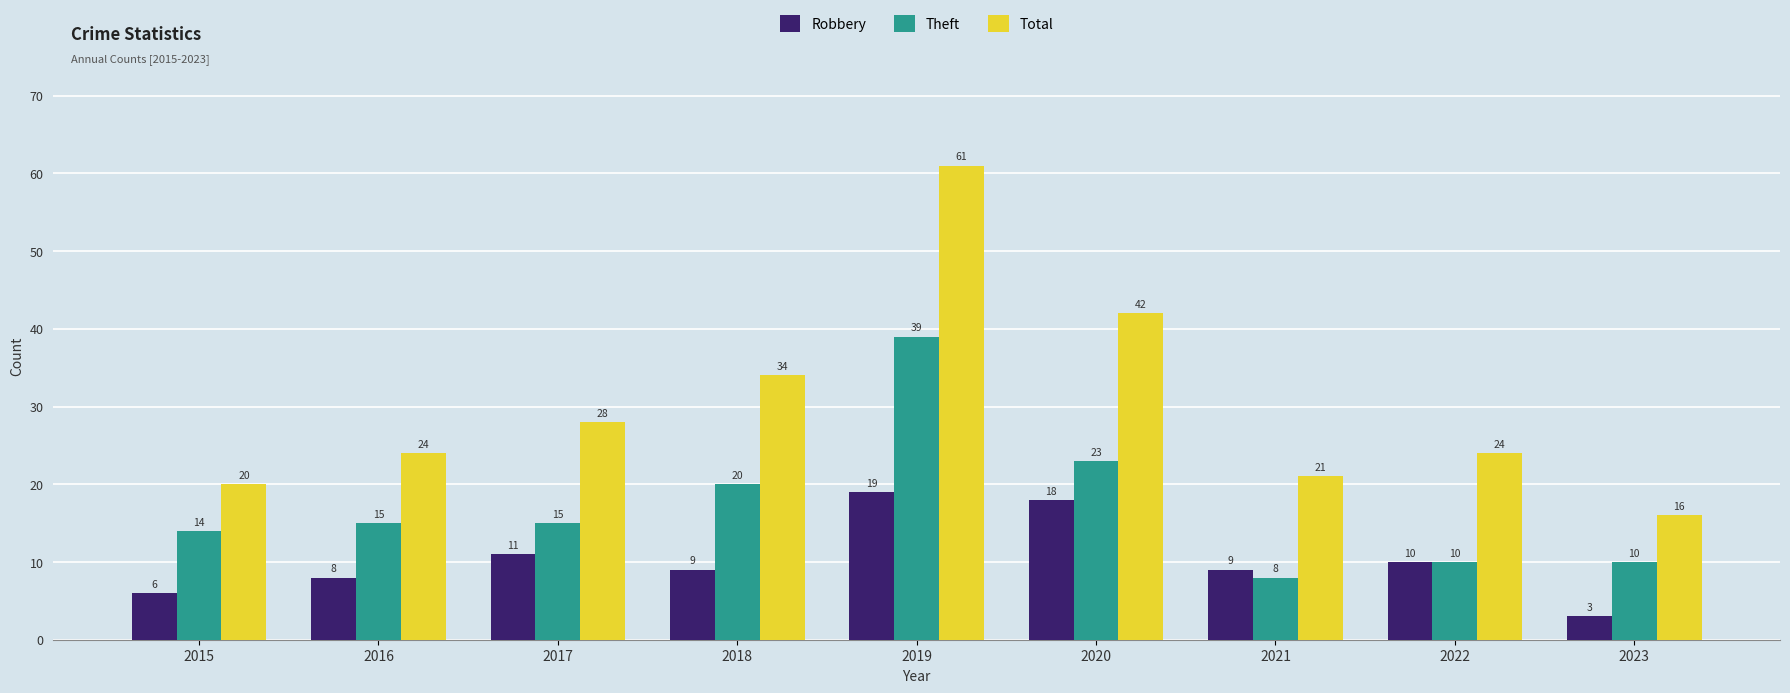

Where does the Robbery series first go above 9?

2017